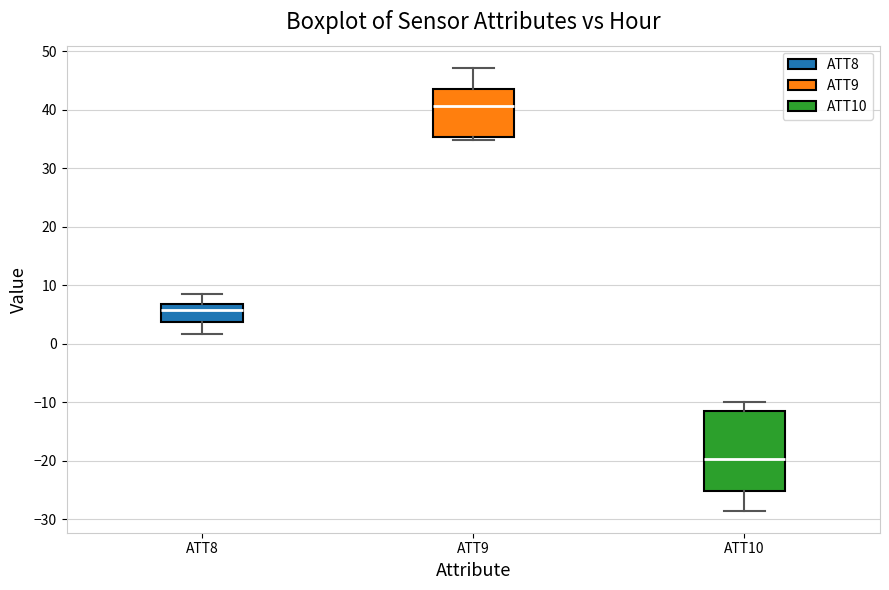

Reading left to right, transcribe this box plot: for each box, give where its median line is, the range the box spans, and where its two whiskers end, as read against the y-axis. The values are not printed on the chart, so give them approximately, as read against the axis.

ATT8: median 6, box 4 to 7, whiskers 2 to 8
ATT9: median 41, box 35 to 44, whiskers 35 (just below the box's lower edge) to 47
ATT10: median -20, box -25 to -11, whiskers -29 to -10